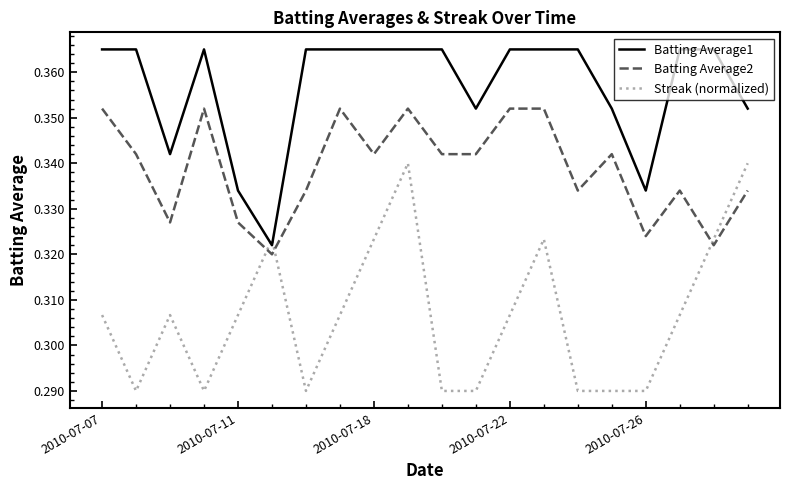

True or false: Batting Average1 and Batting Average2 intersect in this chart.

False